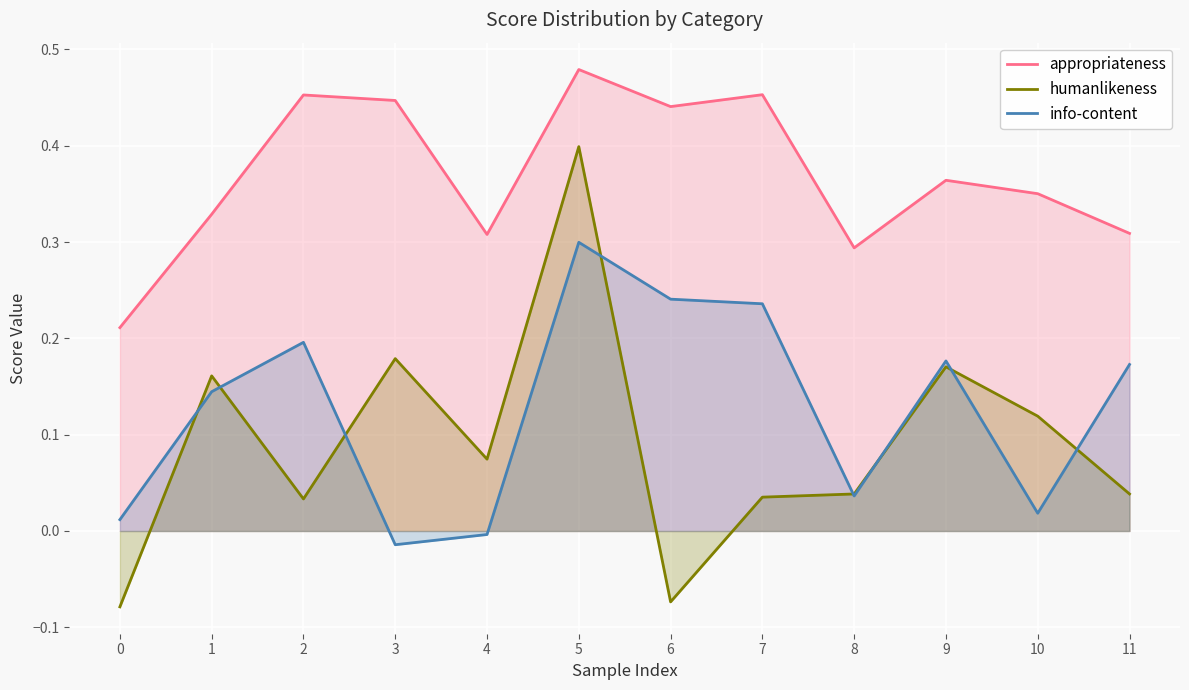

Is it true that info-content equals 0.2 at 2?

True